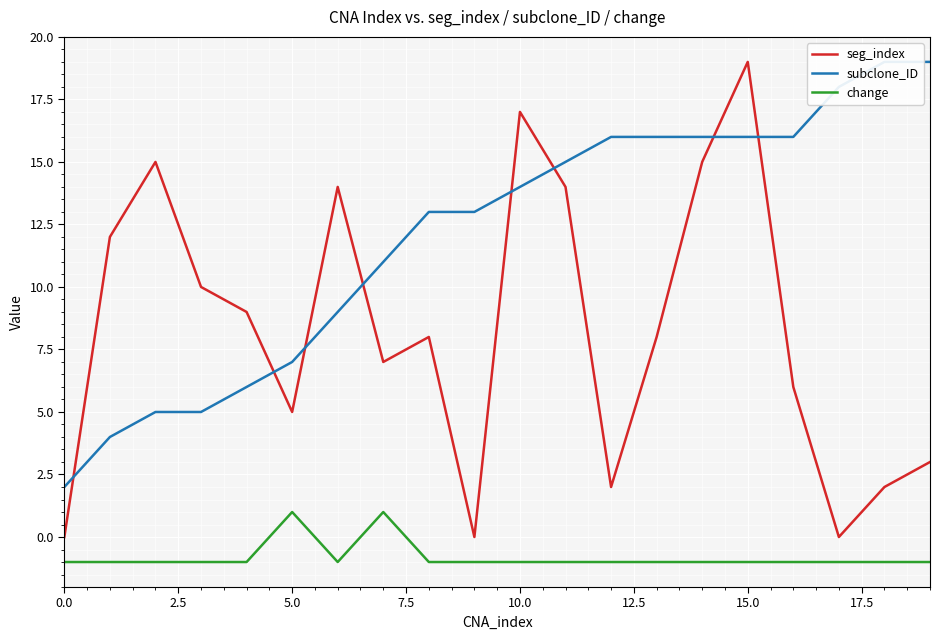

What is the label of the 13th point from the left?

12